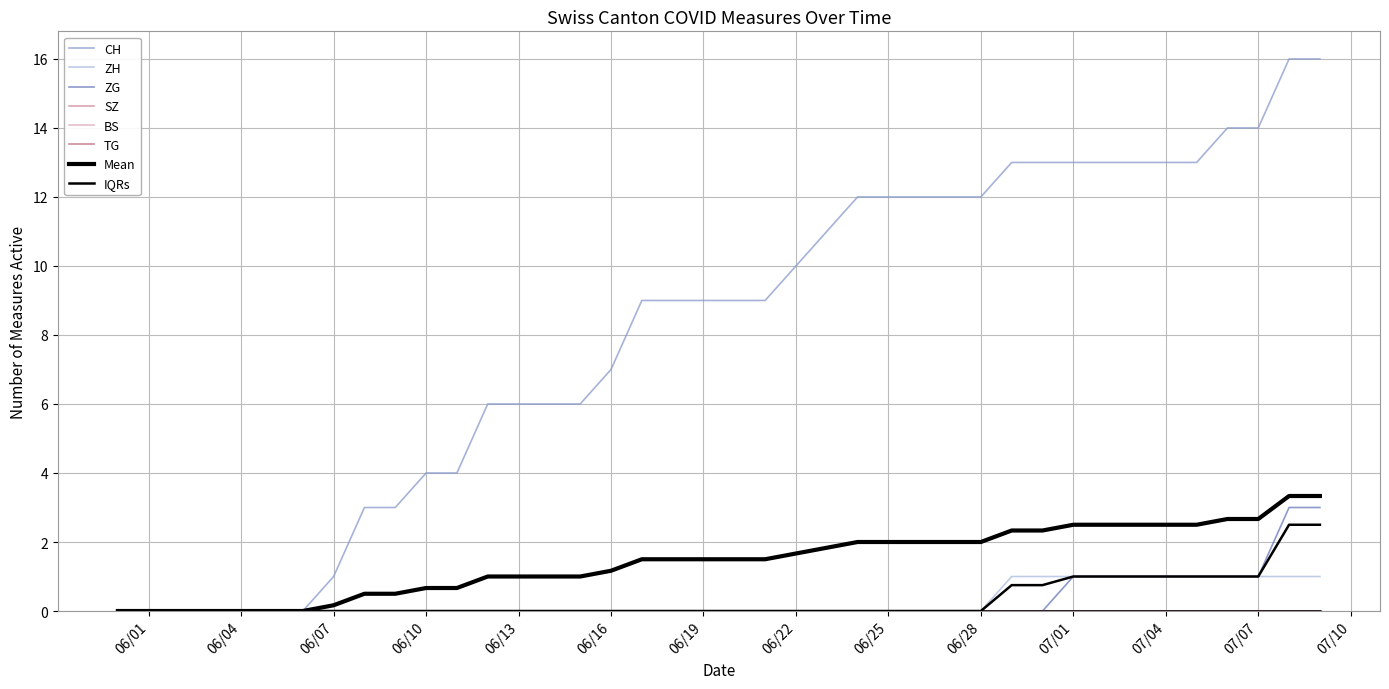

True or false: ZH has a value of 0 at 2020-06-27.

True